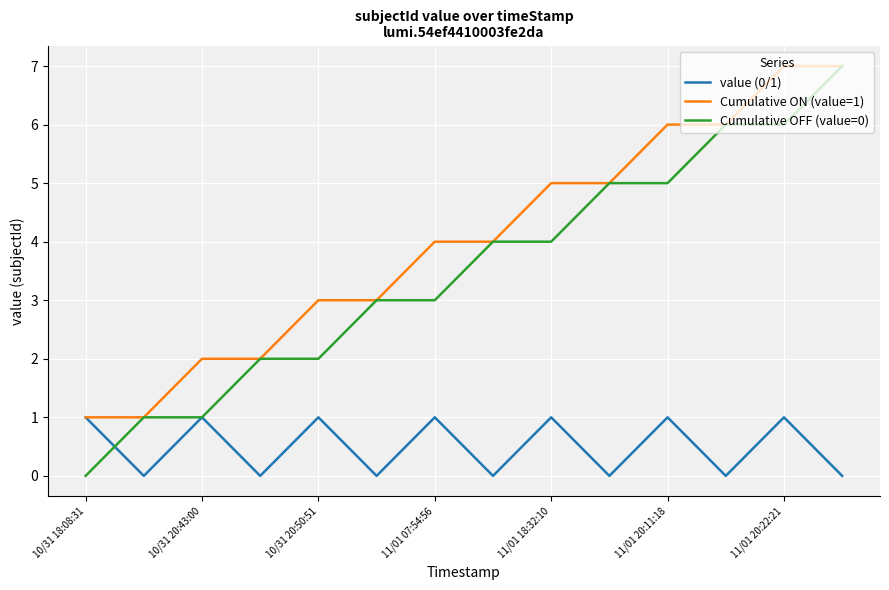

Which series has the widest spread of values?

Cumulative OFF (value=0)